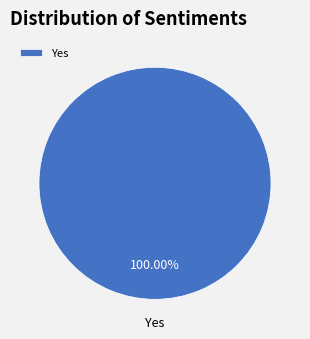

How many segments does this pie chart have?

1